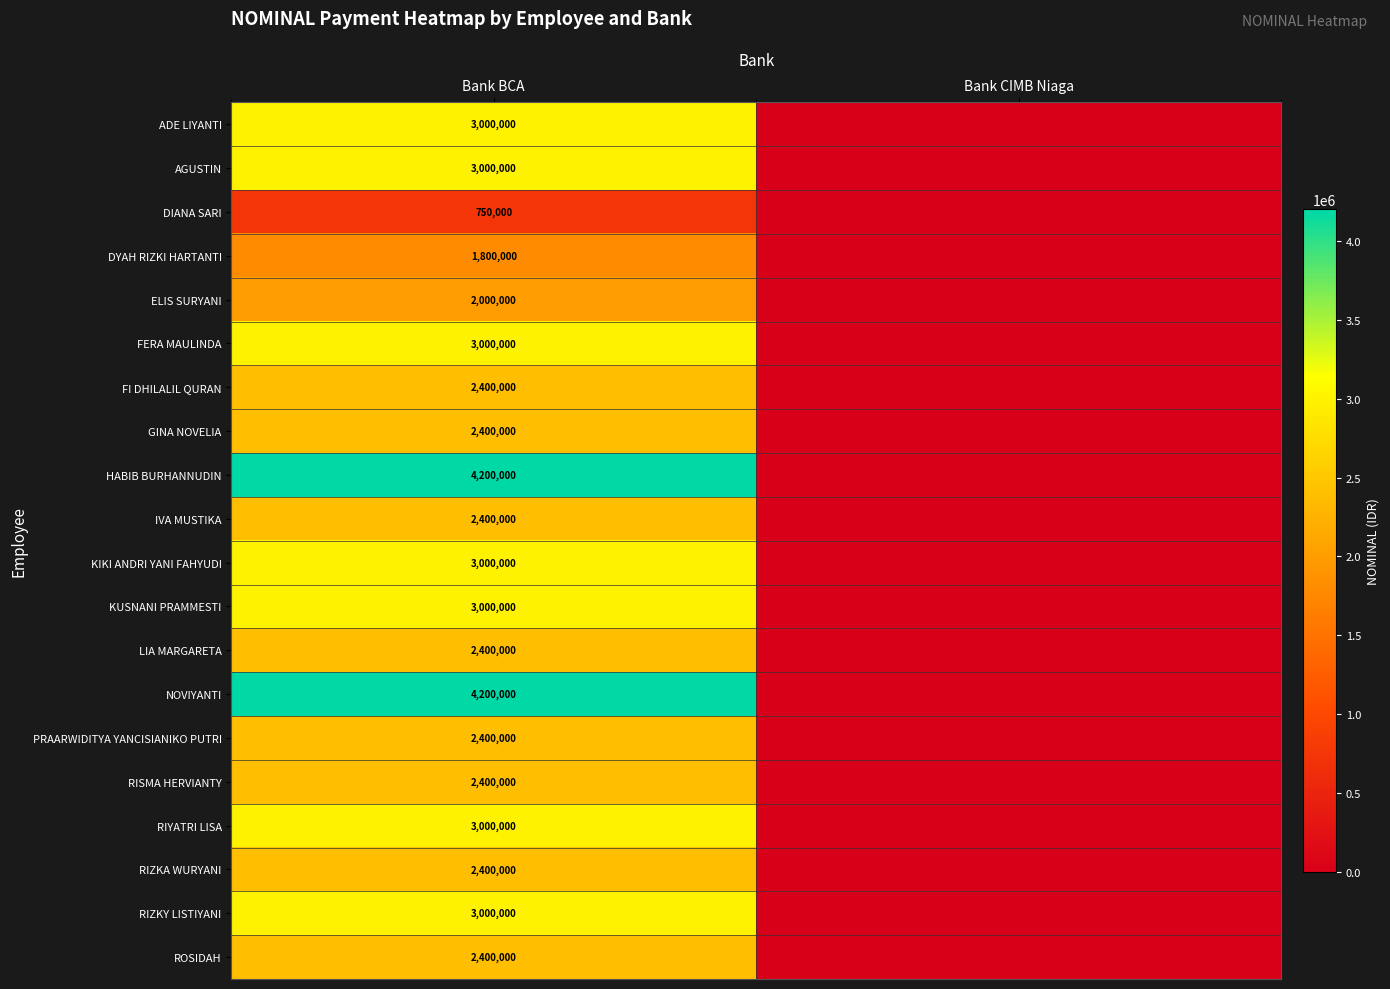

Which category has the highest value across all series?

Bank BCA